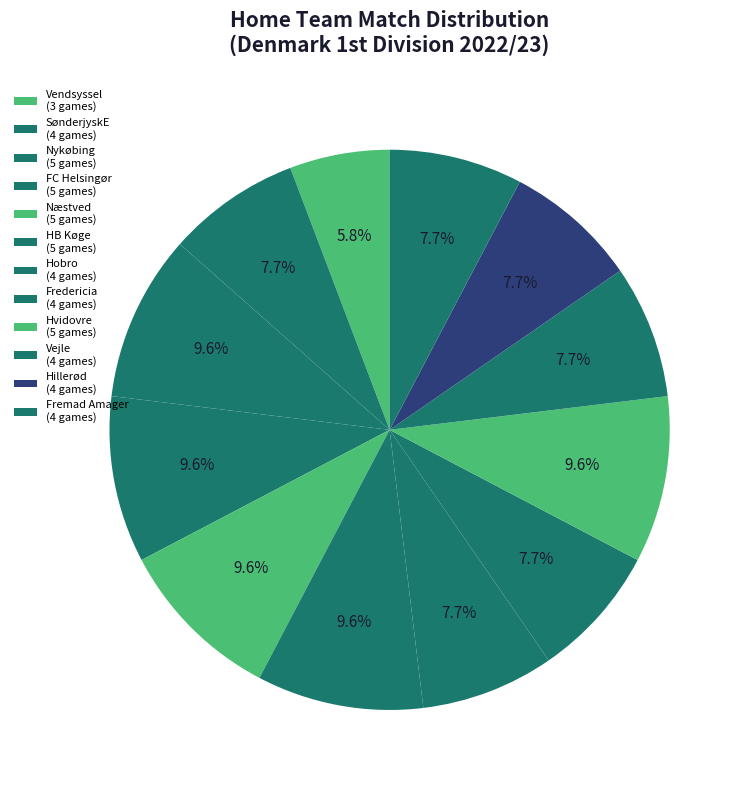

To the nearest percent, what portion does Fredericia represent?

8%